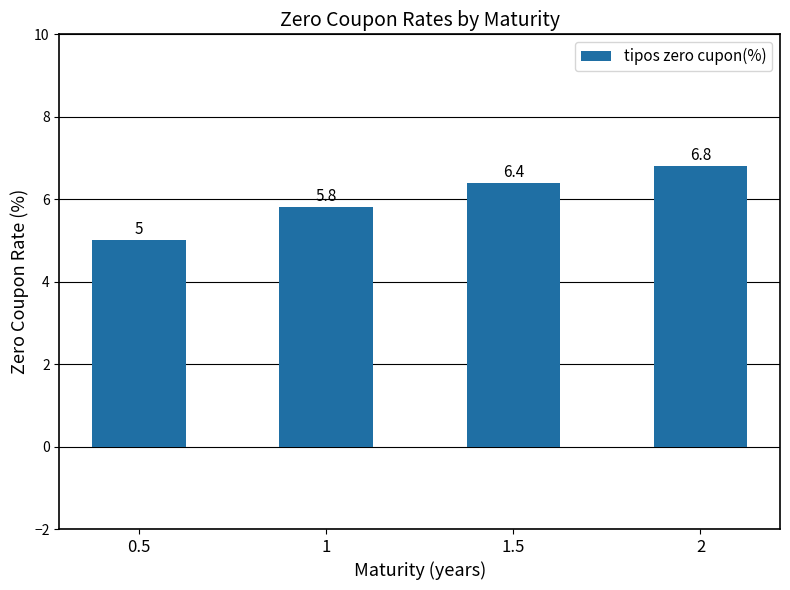

Reading left to right, transcribe all the data shown in this chart.

0.5=5.0	1=5.8	1.5=6.4	2=6.8